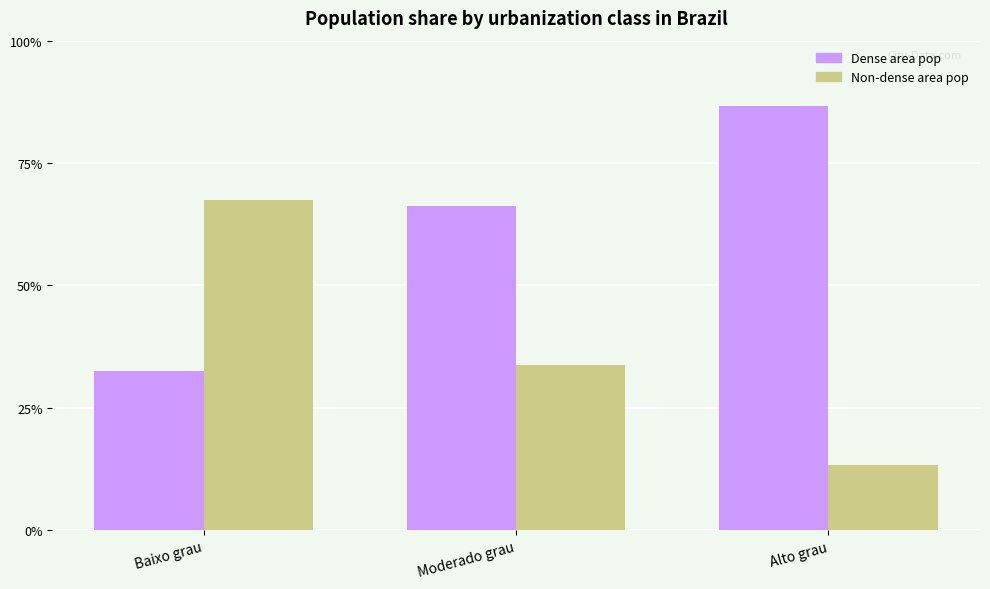

At Baixo grau, list the series in order from largest to smallest.

Non-dense area pop, Dense area pop